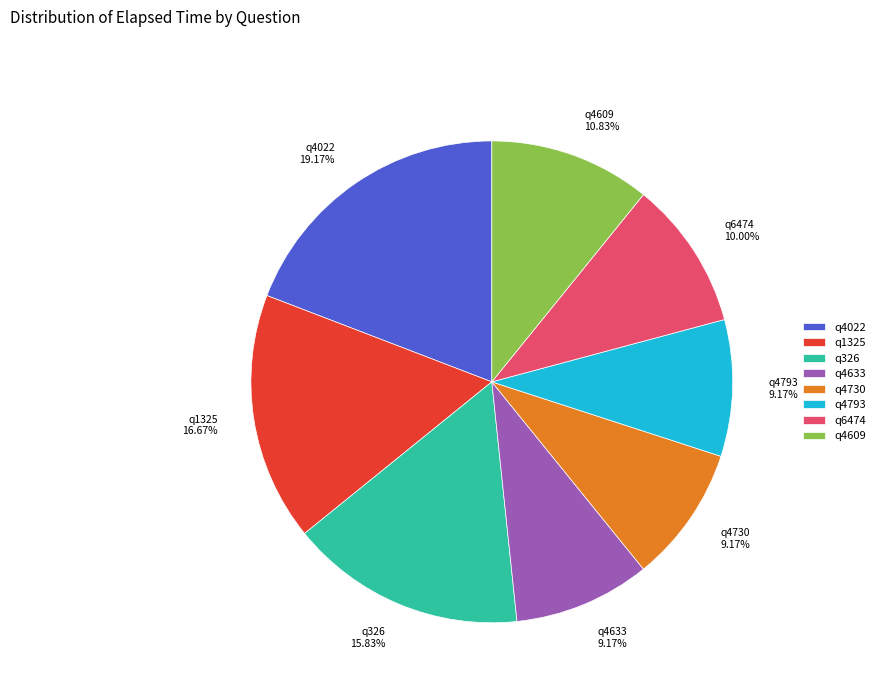

True or false: q1325 accounts for 24% of the total.

False